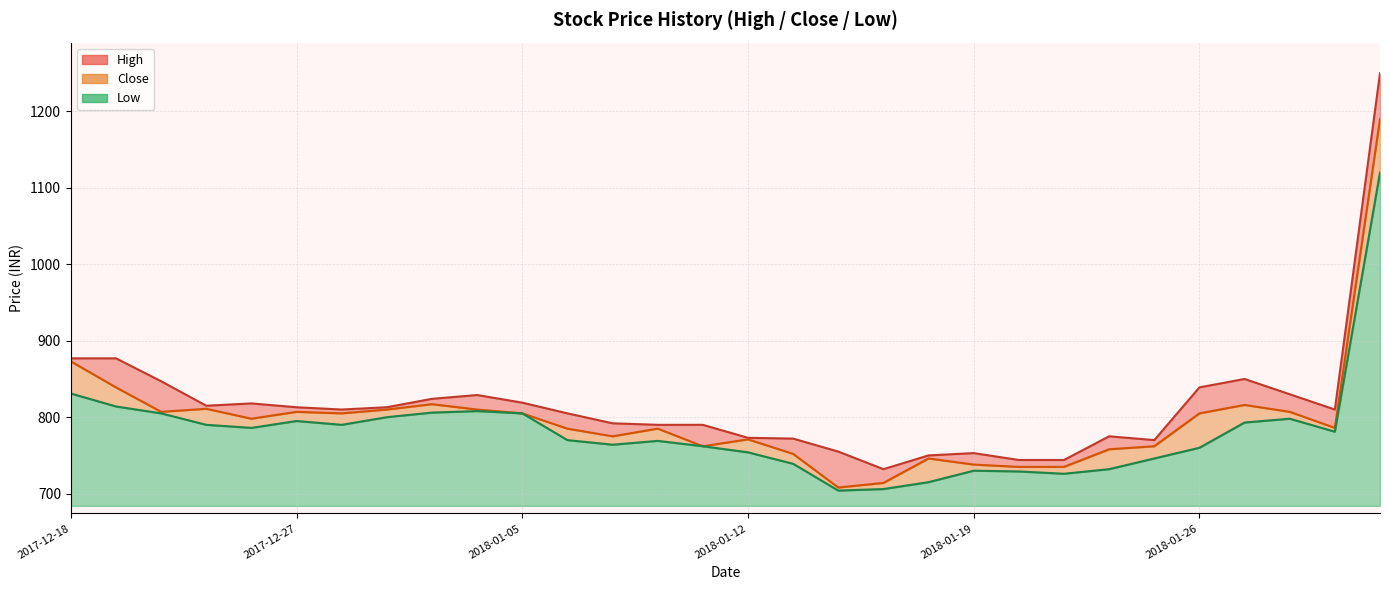

True or false: Close and Low intersect in this chart.

False